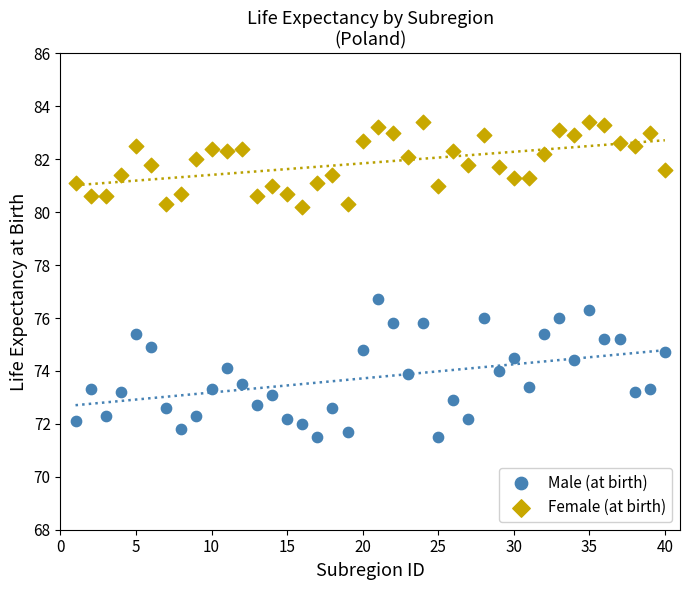

Across all data points, what is the range of X values (max minus min)?

39.0